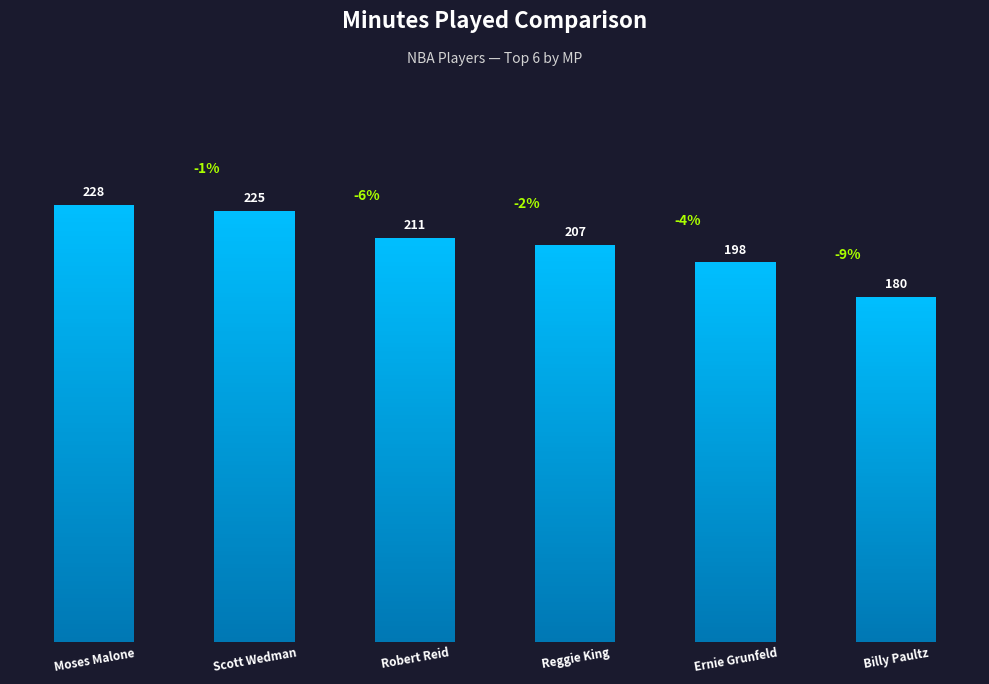

What is the change in value from Scott Wedman to Reggie King?

-18